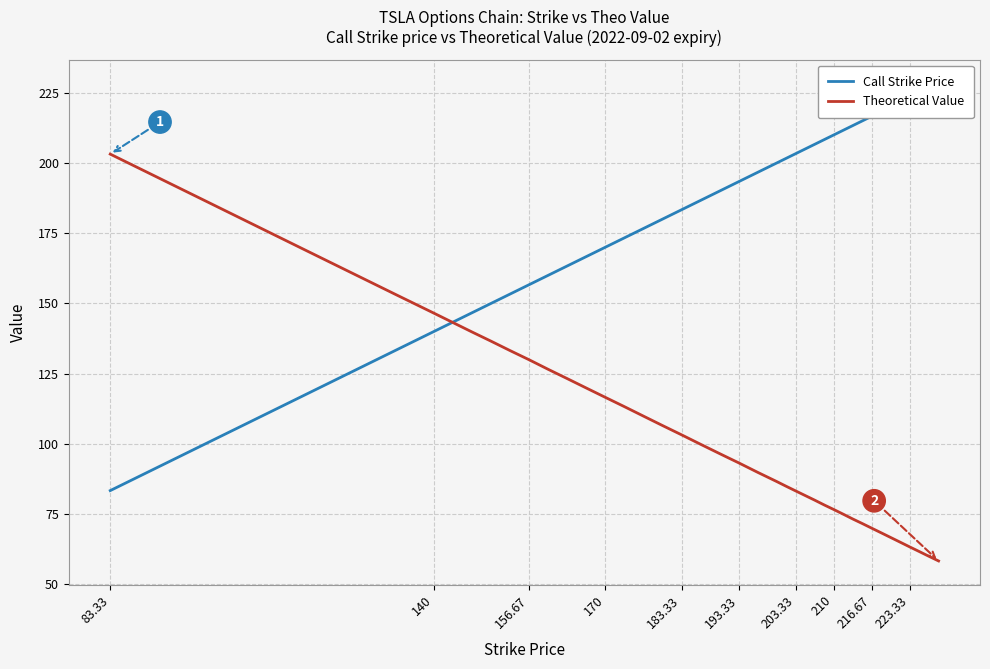

What is the difference between the second highest and minimum values in the Theoretical Value series?

128.2